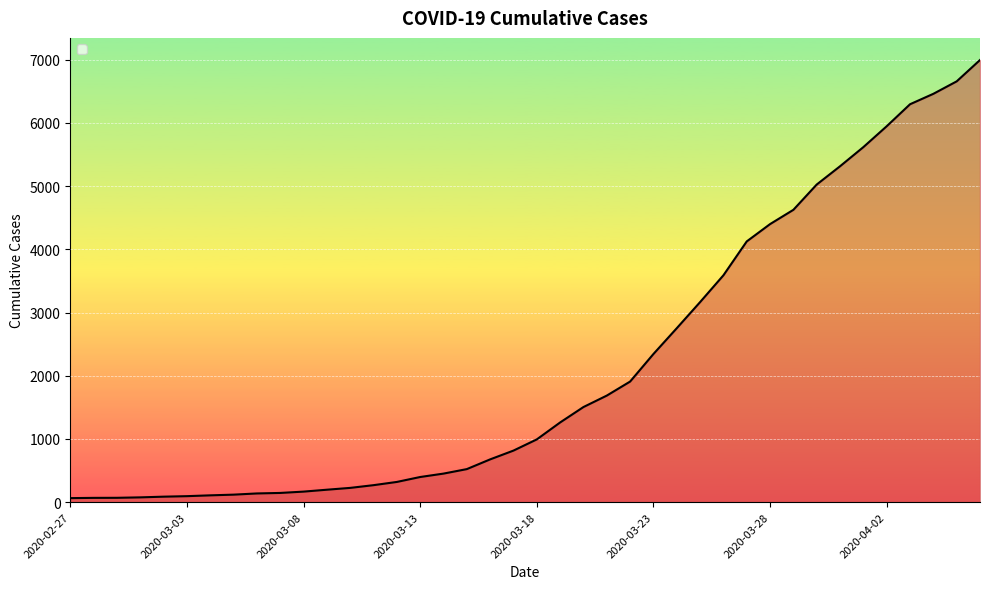

Reading left to right, list all the values displayed in this chart.

64	68	69	76	87	95	108	119	138	146	167	197	226	269	320	398	452	523	677	816	993	1261	1505	1686	1908	2344	2752	3165	3589	4125	4399	4625	5025	5314	5617	5947	6295	6460	6657	6995